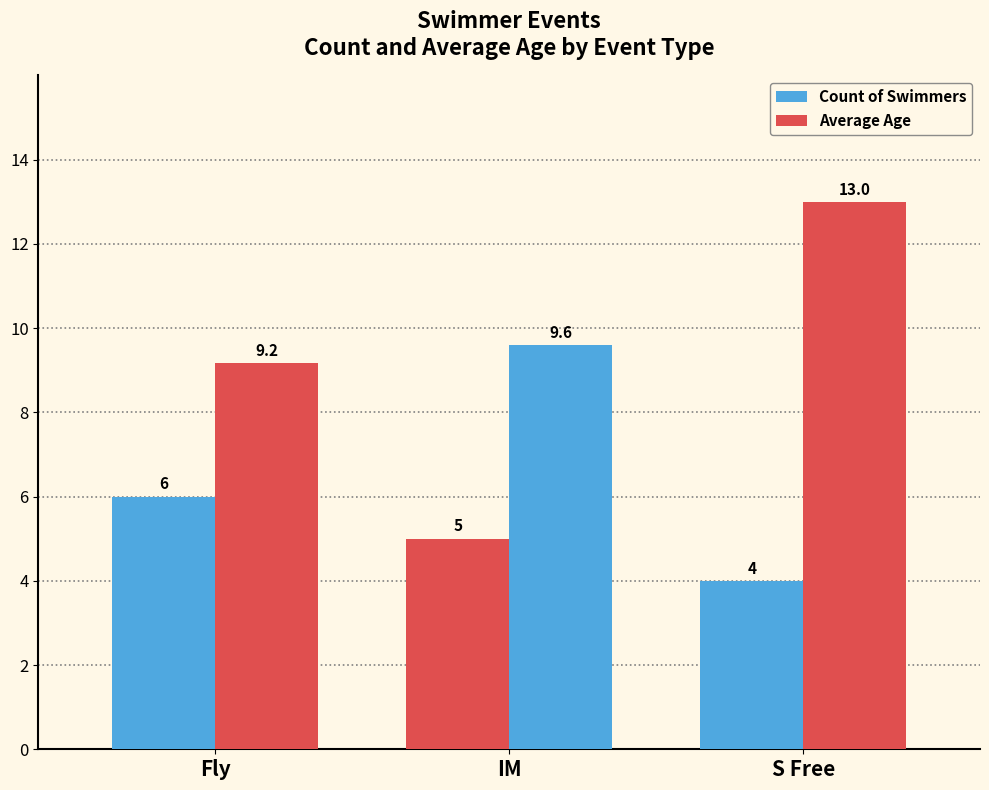

Count the number of data series in this chart.

2